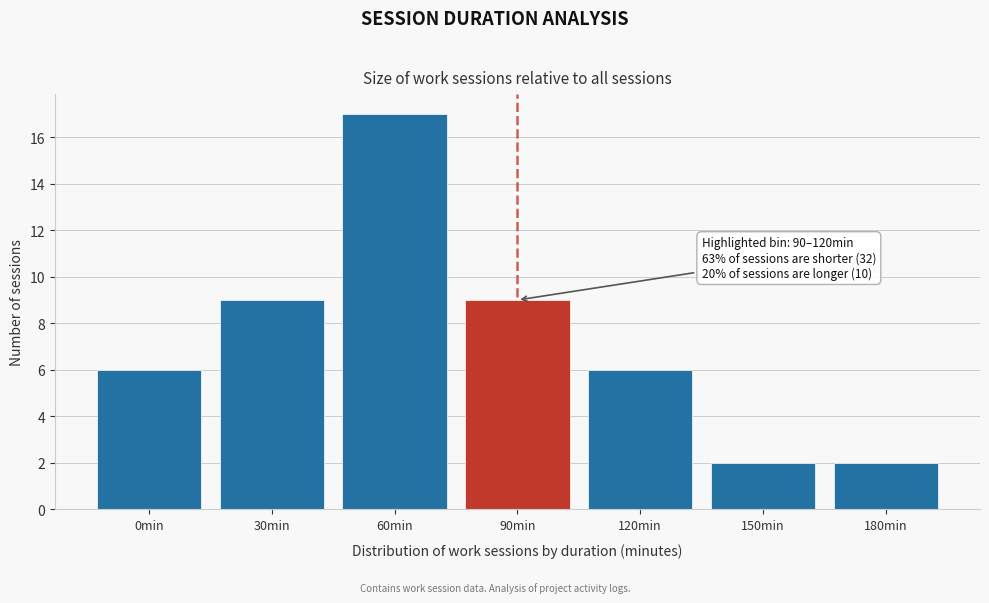

Reading left to right, what are all the values shown in this chart?

0min=6	30min=9	60min=17	90min=9	120min=6	150min=2	180min=2